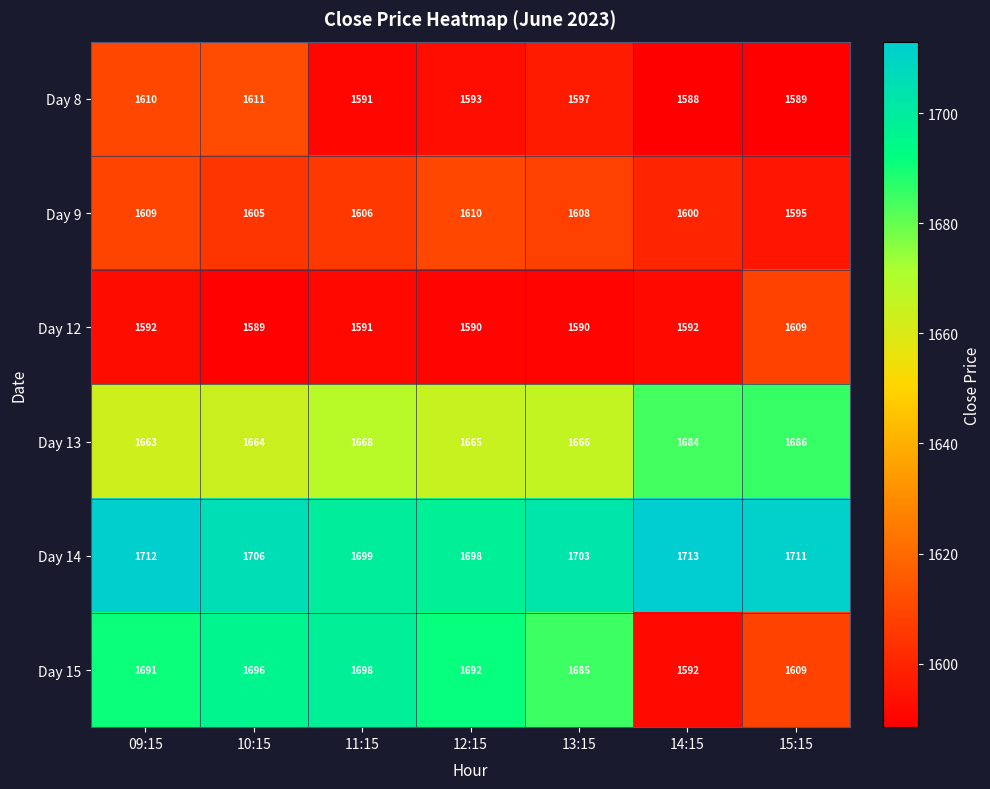

What is the sum of all Day 9 values?

11233